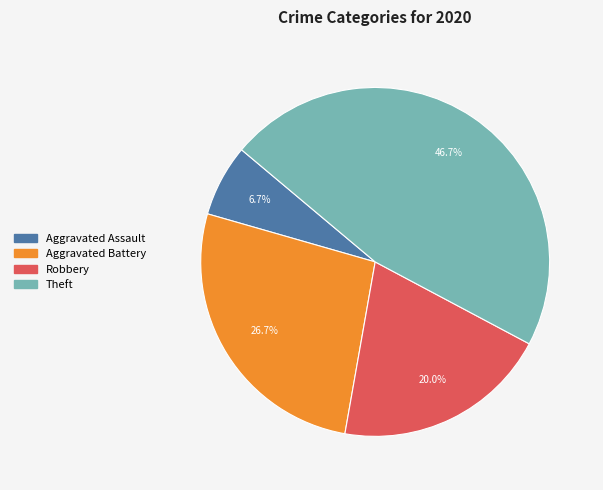

To the nearest percent, what is the difference between the Aggravated Battery and Robbery slice percentages?

7%